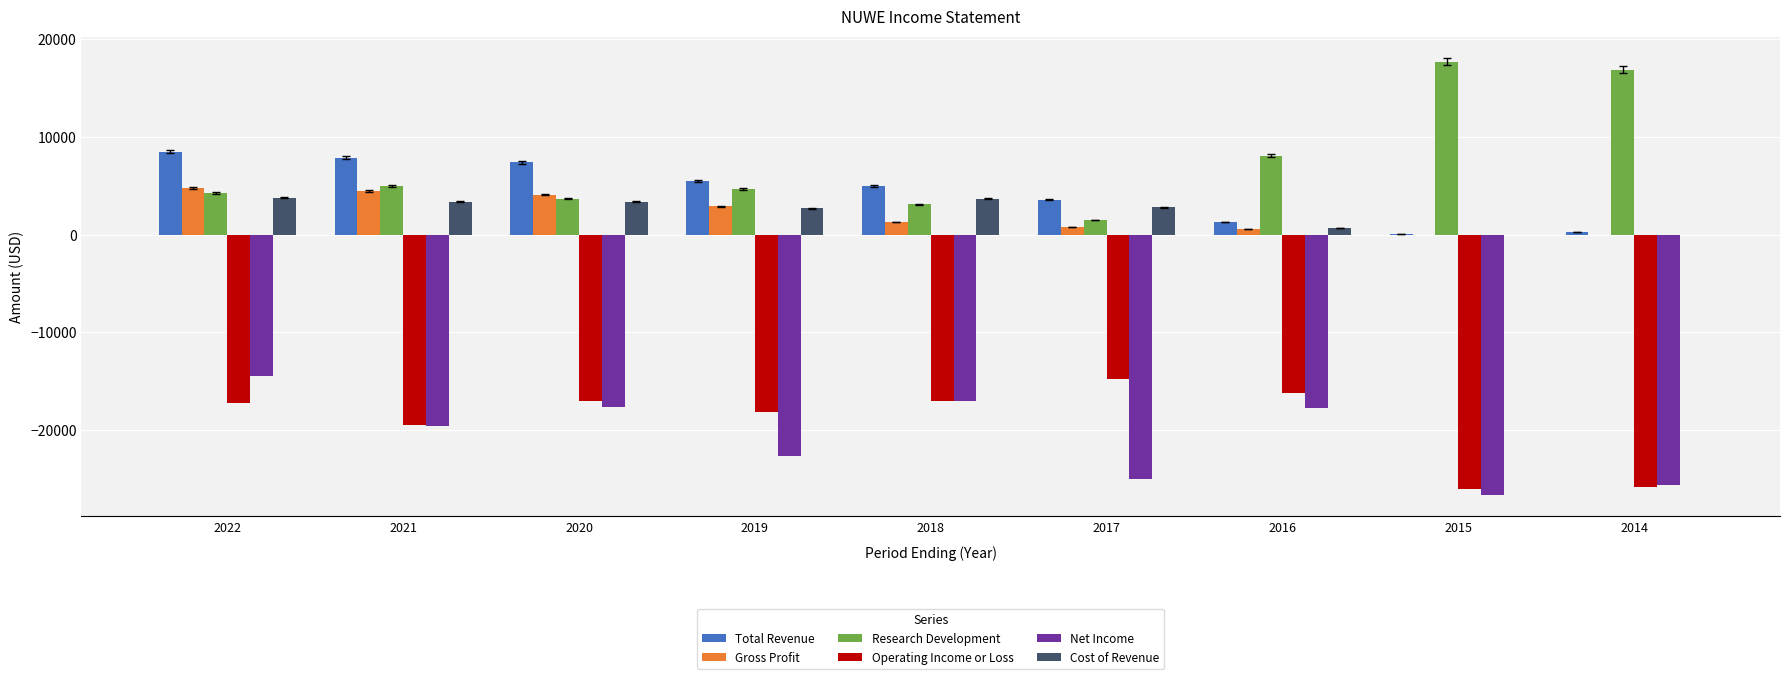

Where is Net Income nearest to the value -20550?

2021